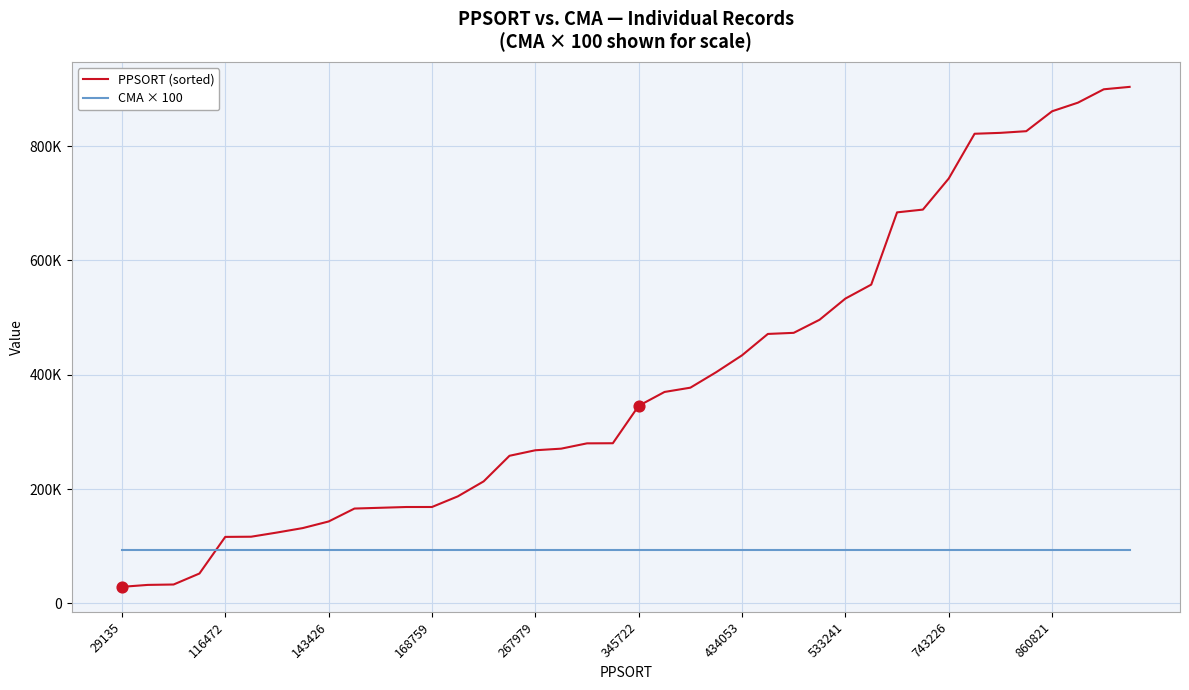

What are all the series names shown in the legend?

PPSORT (sorted), CMA × 100